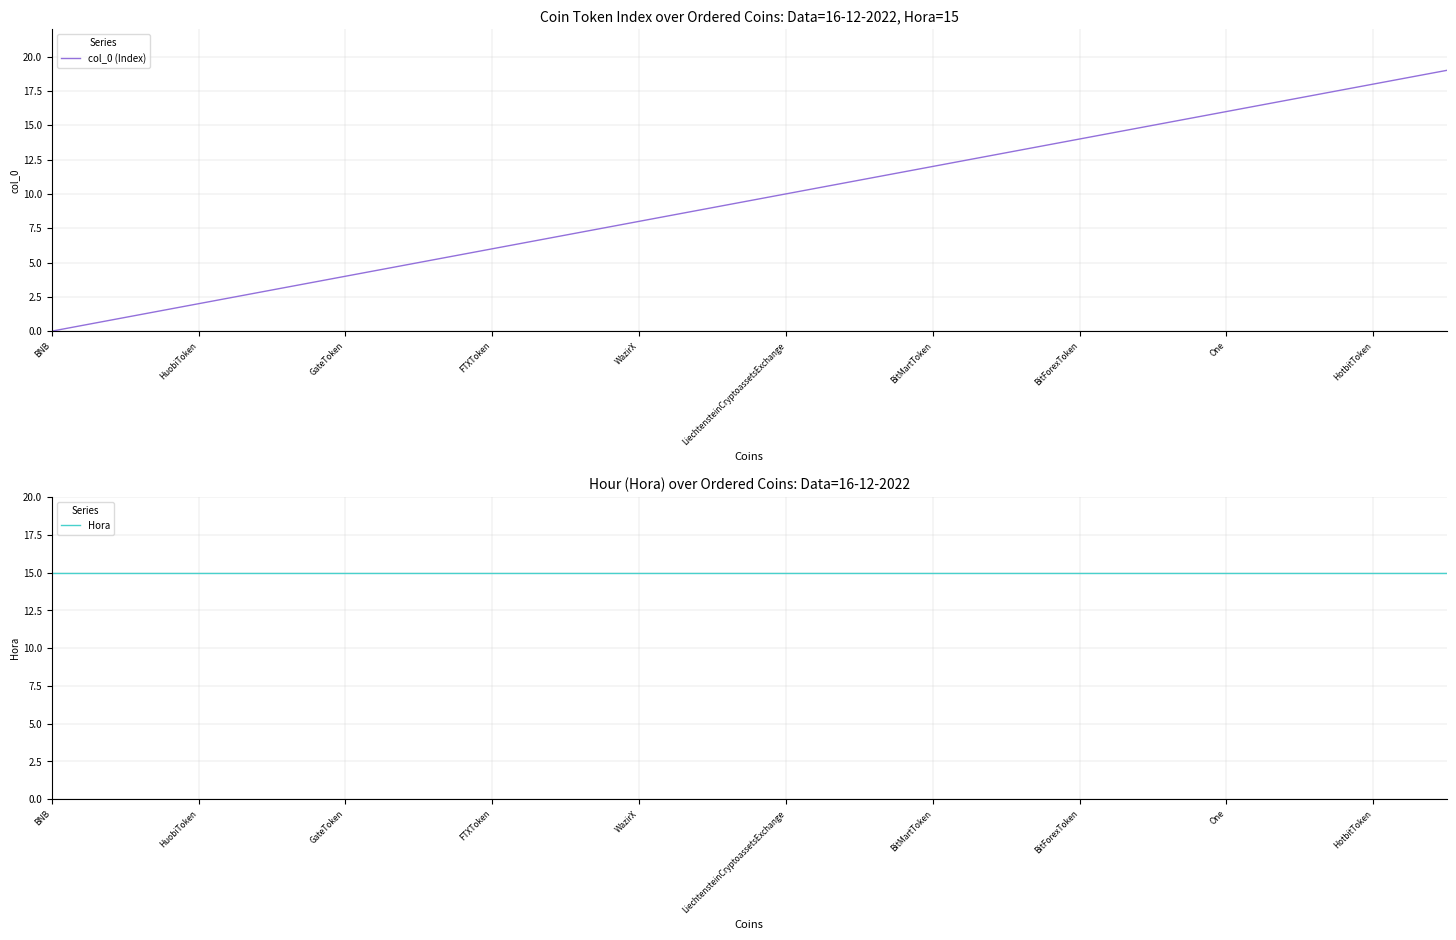

Which category has the lowest value in the col_0 (Index) series?

BNB